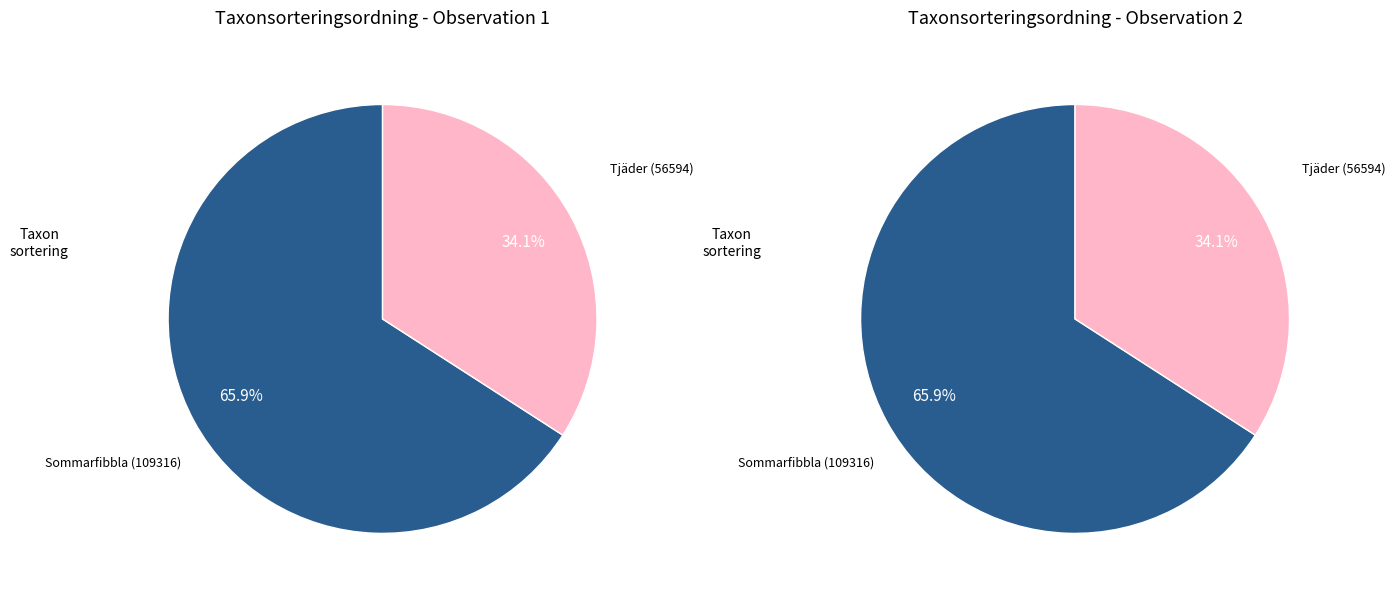

To the nearest percent, what percentage of the pie is 0?

66%